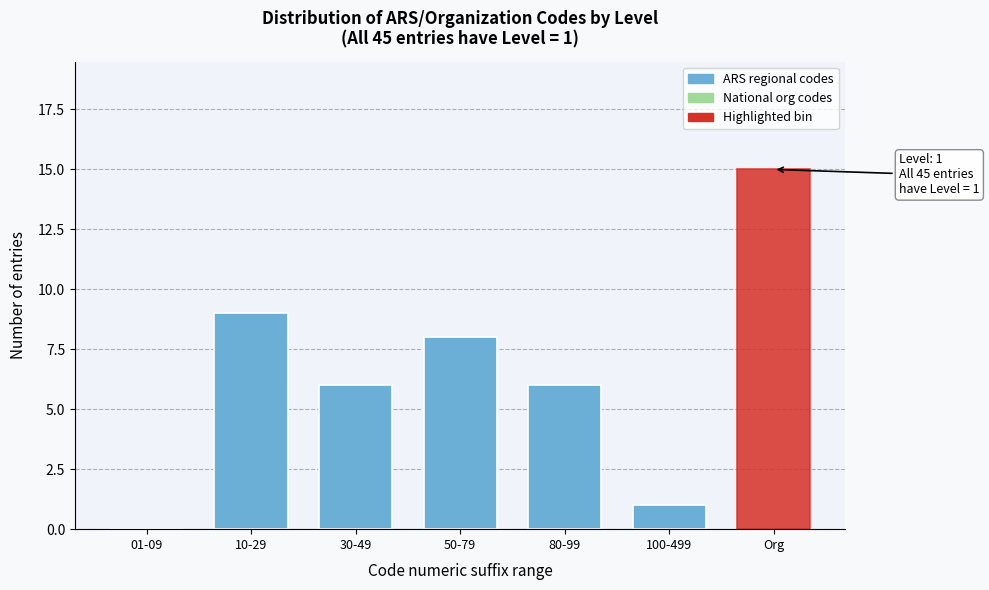

Reading left to right, transcribe all the data shown in this chart.

01-09=0	10-29=9	30-49=6	50-79=8	80-99=6	100-499=1	Org=15